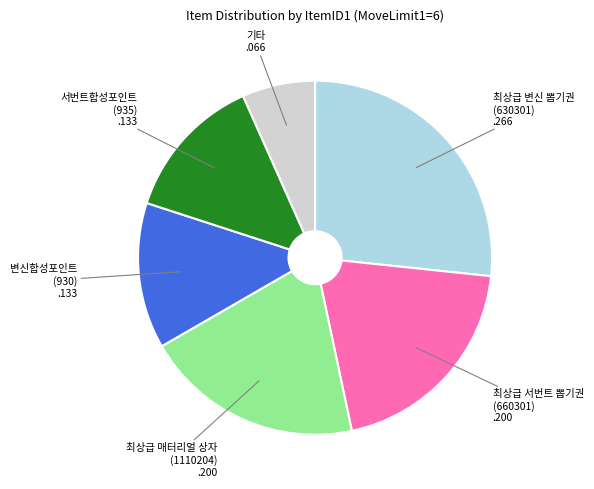

Which category has the smallest portion of the pie?

기타